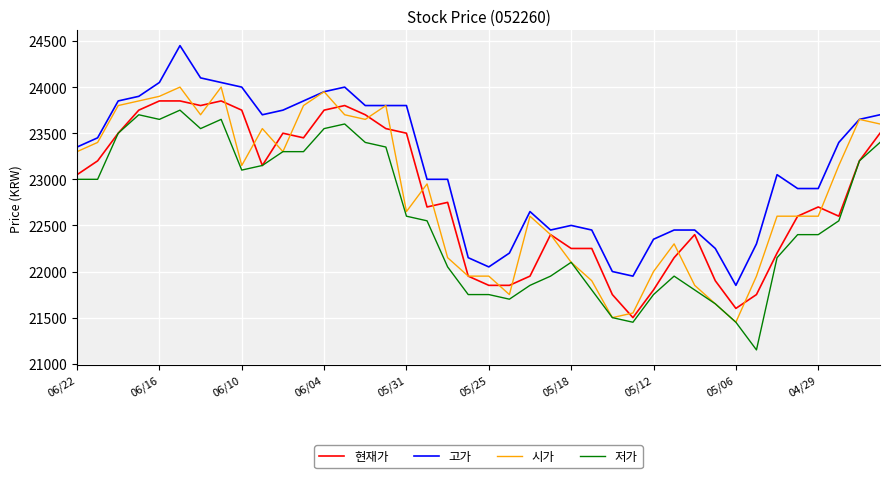

True or false: 저가 and 고가 cross at least once.

False